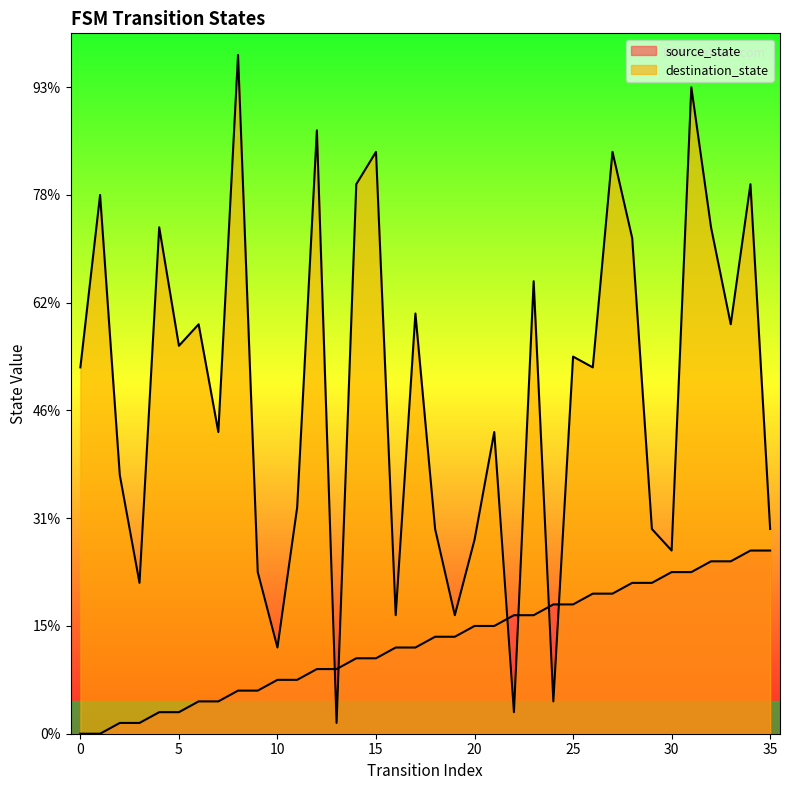

How many lines are shown in the chart?

2